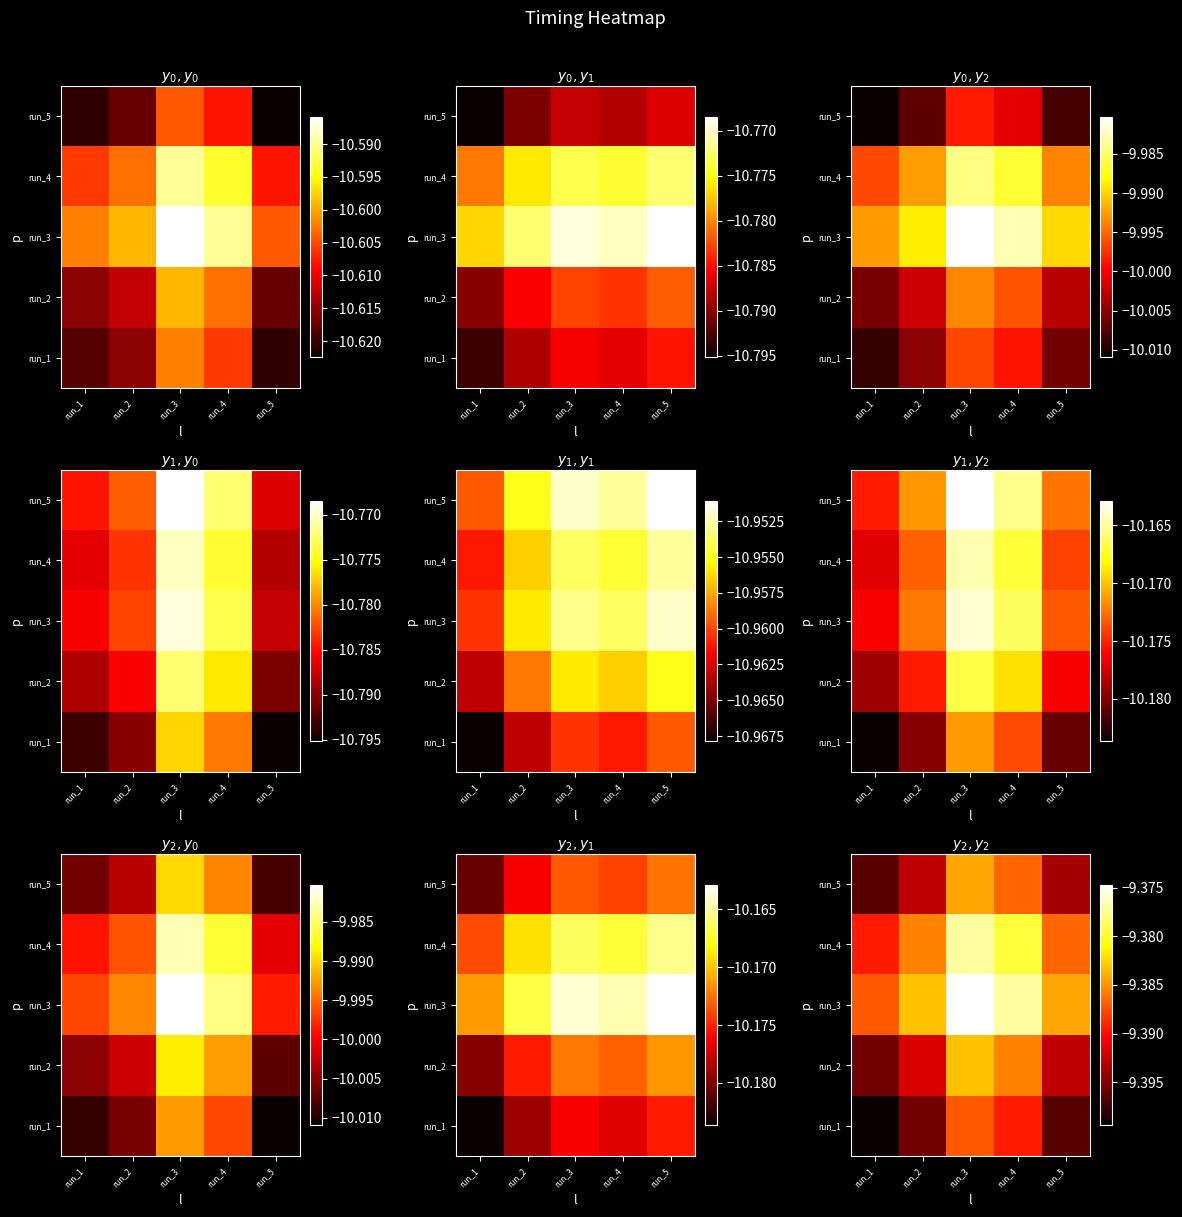

At which label does run_2 reach its minimum?

run_1